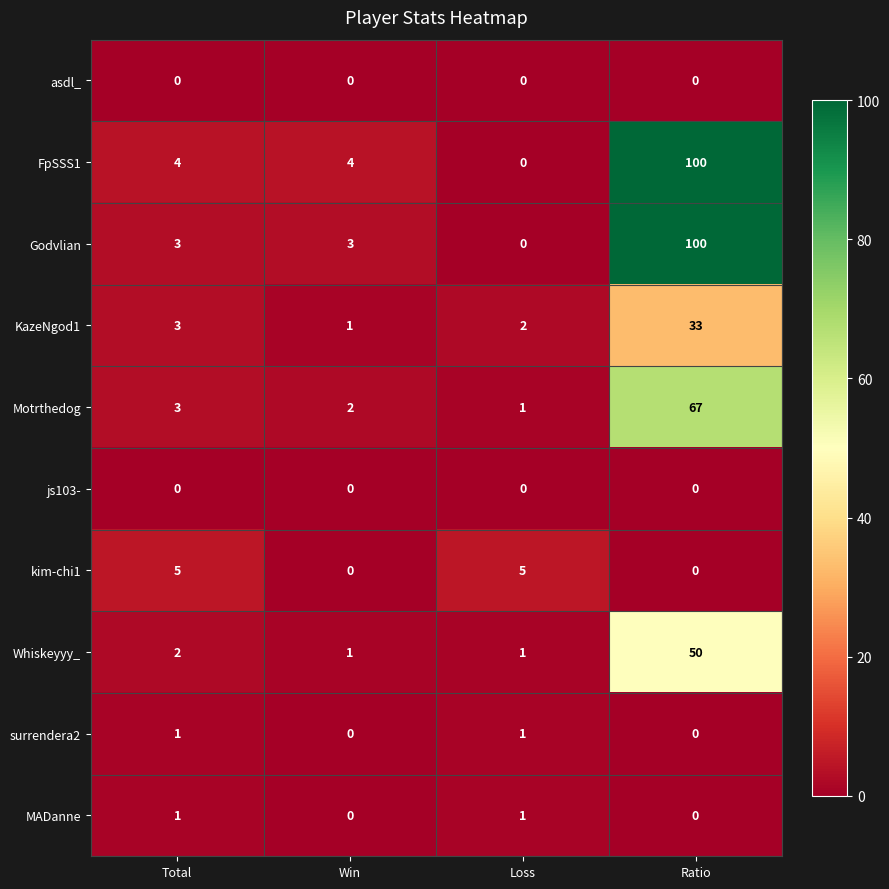

How many data points in Whiskeyyy_ are less than 2?

2